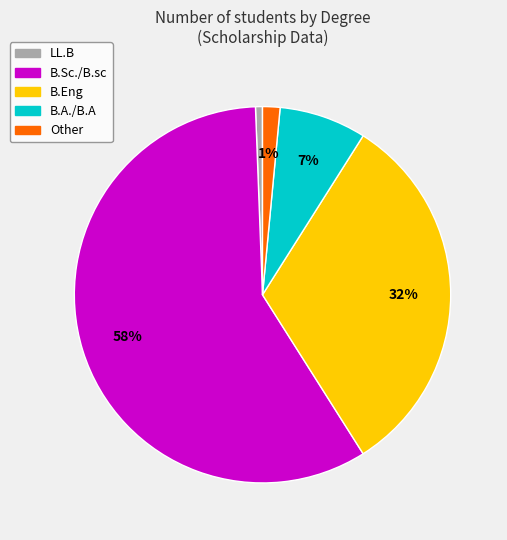

Between LL.B and B.Sc./B.sc, which is larger?

B.Sc./B.sc